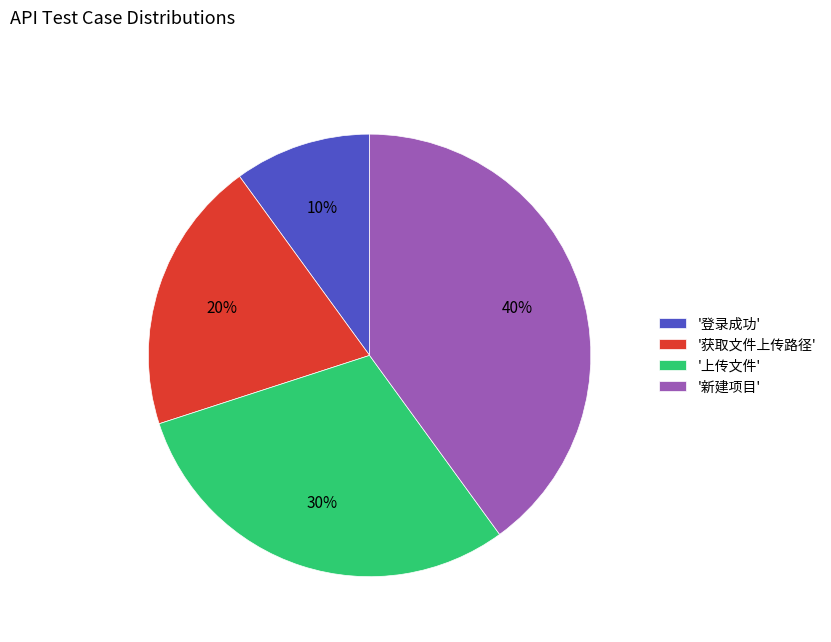

To the nearest percent, what is the average slice percentage?

25%